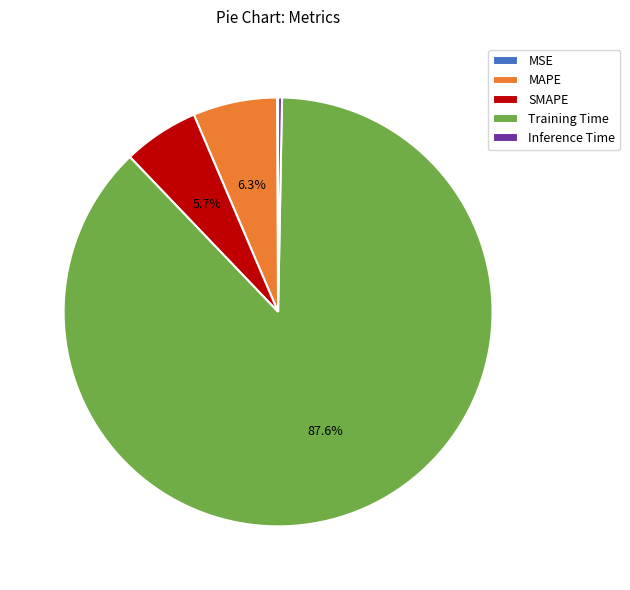

What percentage is the Training Time slice, to the nearest percent?

88%